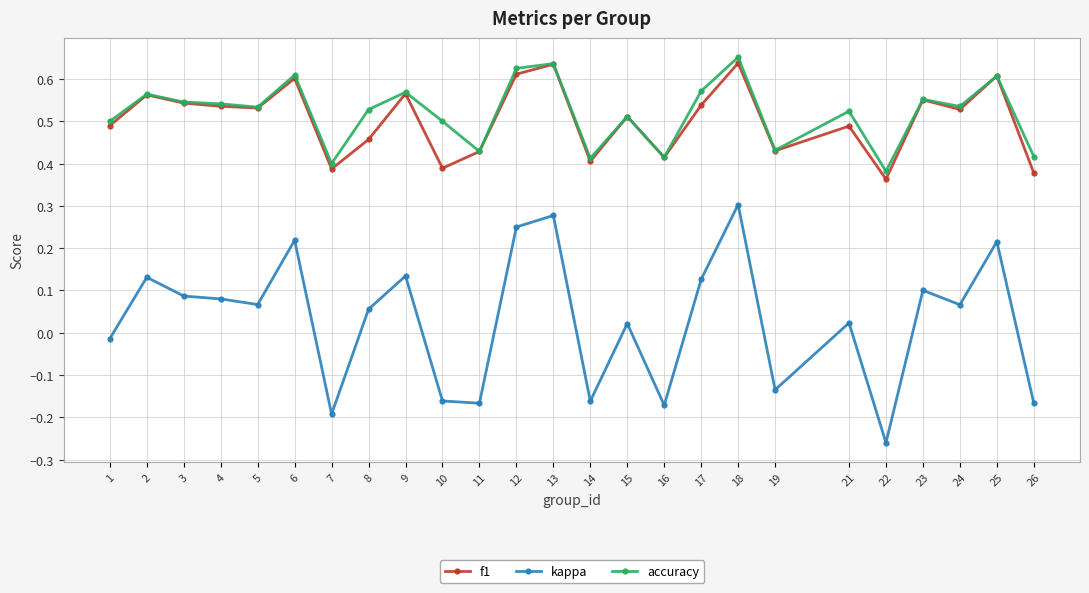

Which label corresponds to the smallest value in the chart?

22